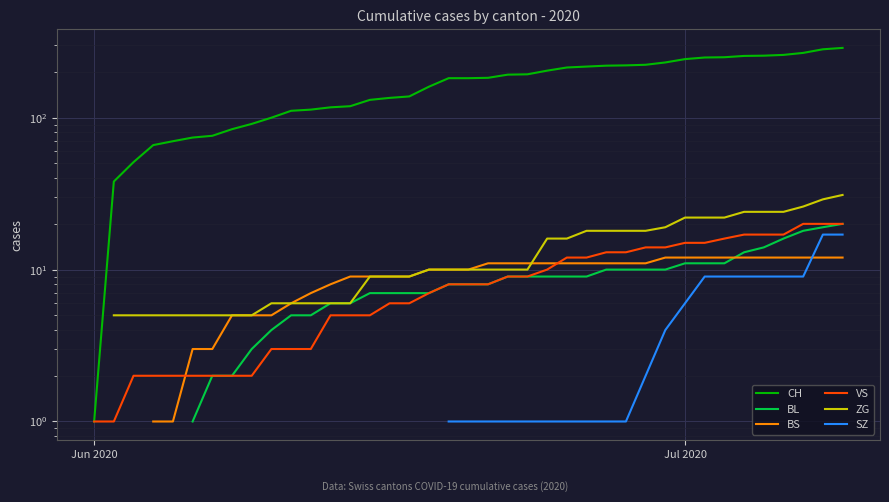

How many values in BS are above zero?

36